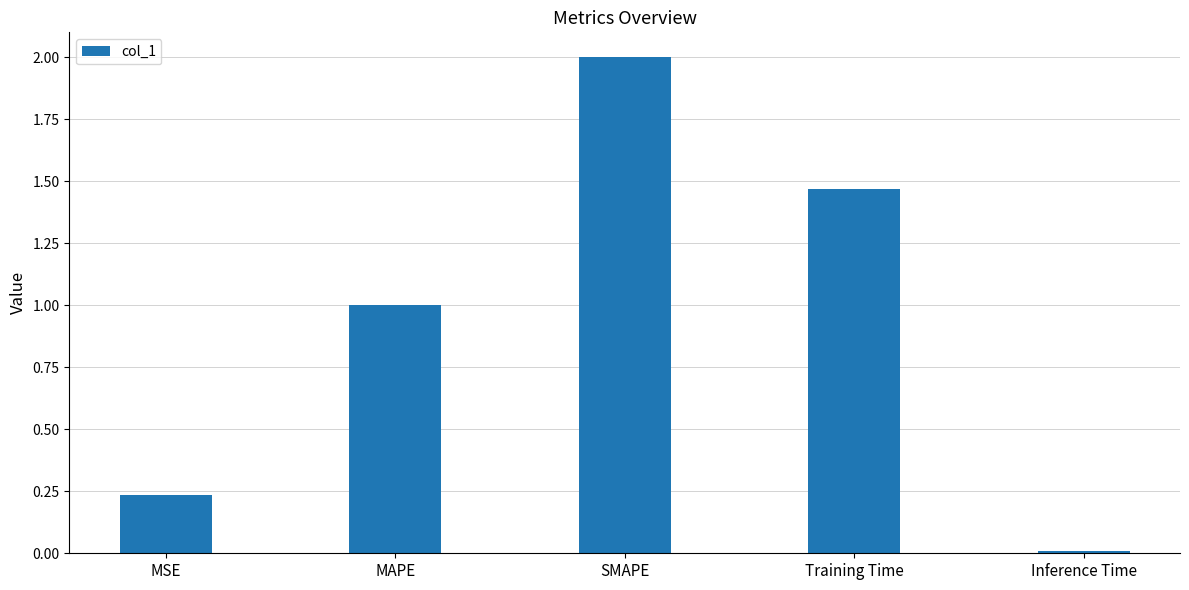

What is the average value?

0.9